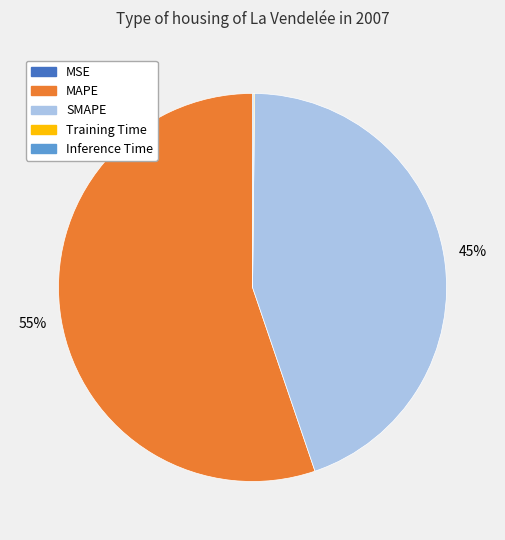

To the nearest percent, what is the average slice percentage?

20%